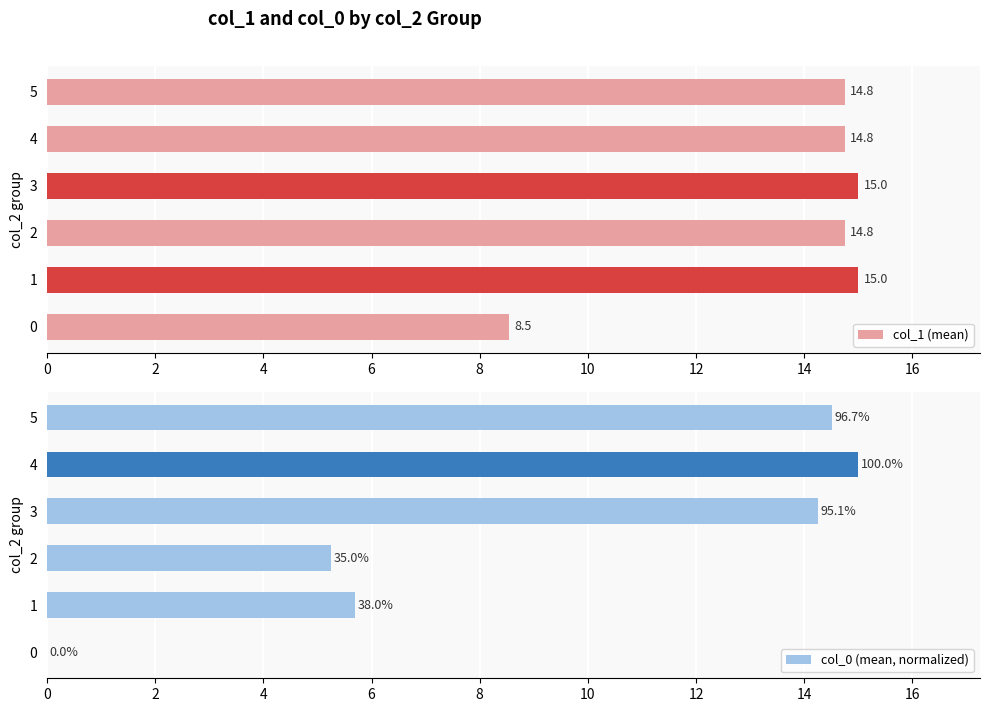

Count the number of data series in this chart.

2